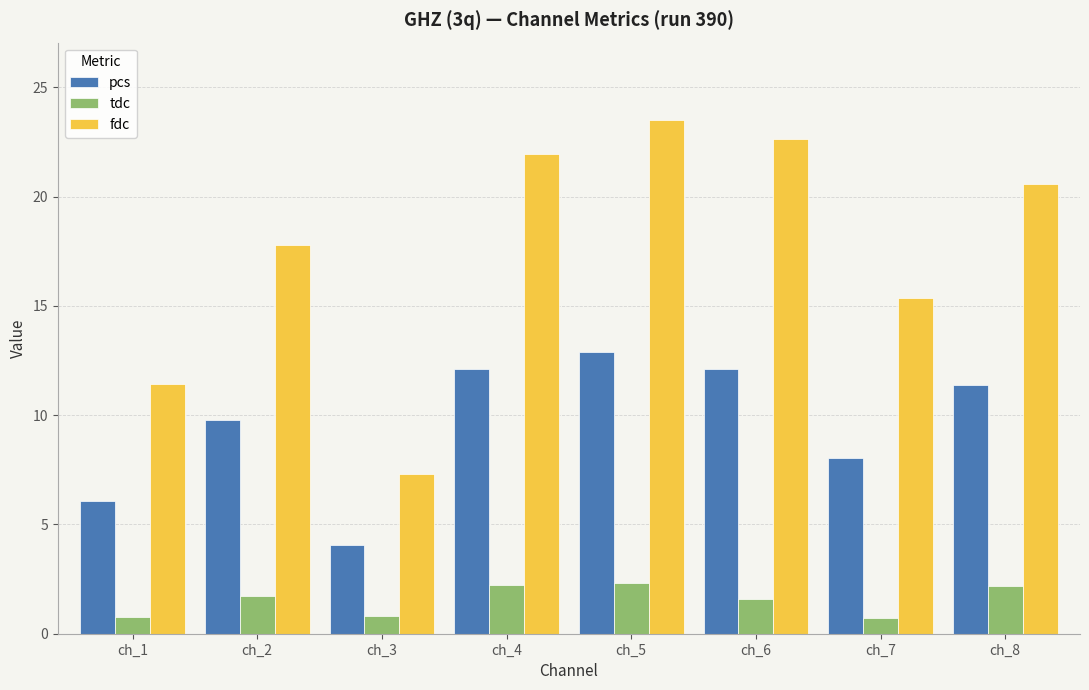

At which label does pcs reach its minimum?

ch_3